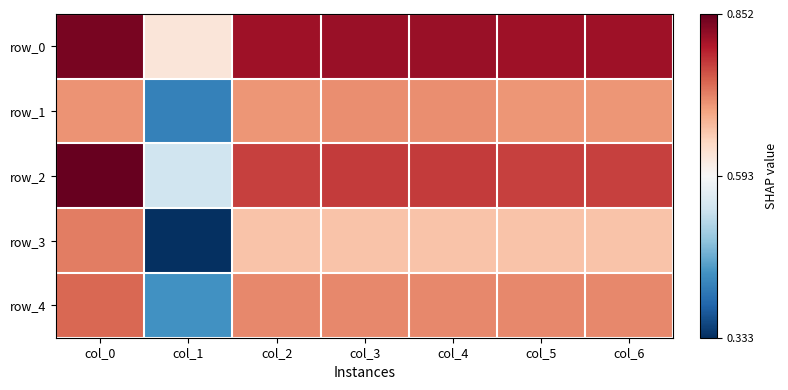

What is the difference between the row_2 values at col_3 and col_0?

0.1